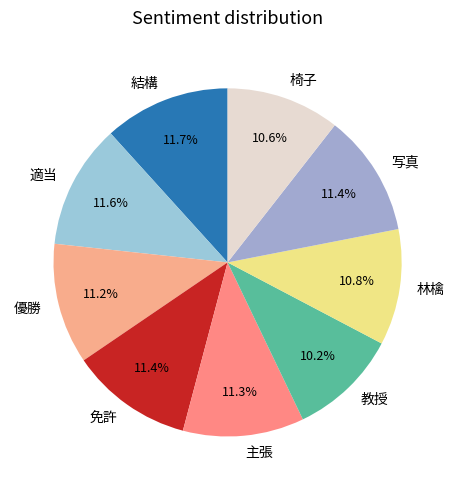

Is there a majority slice in this chart?

No